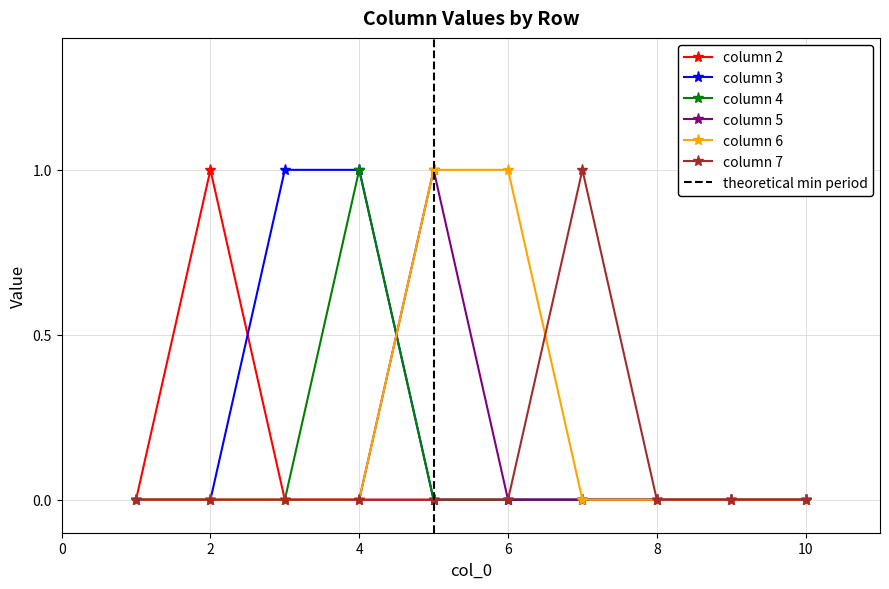

True or false: 5 has a value of 0 at 3.

False